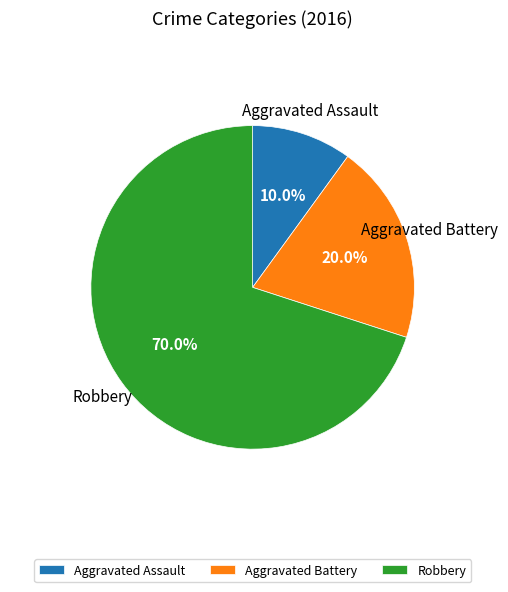

Is it true that Aggravated Assault is 1% of the pie?

False